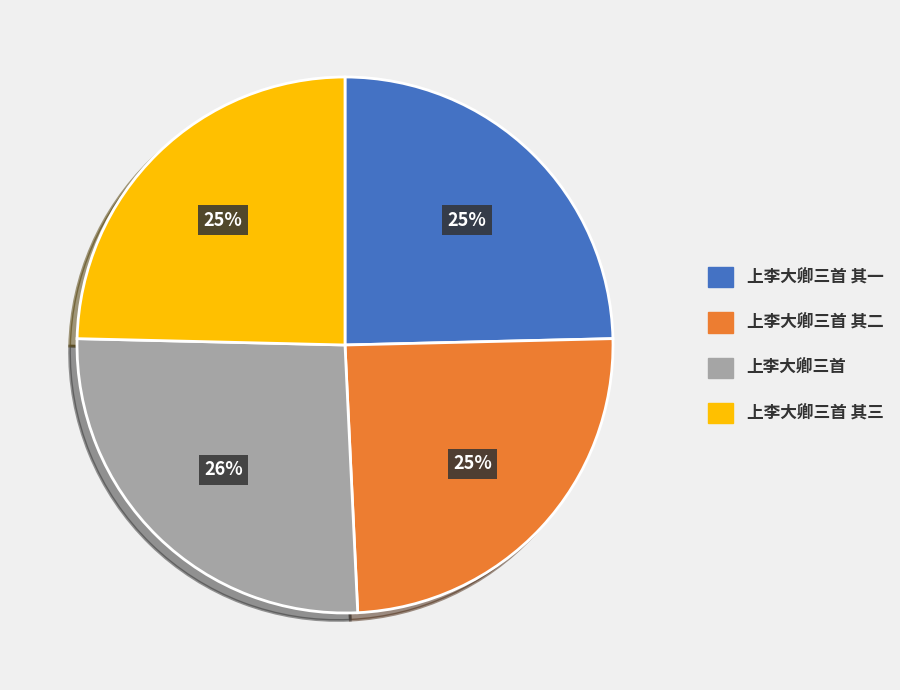

Is there a majority slice in this chart?

No